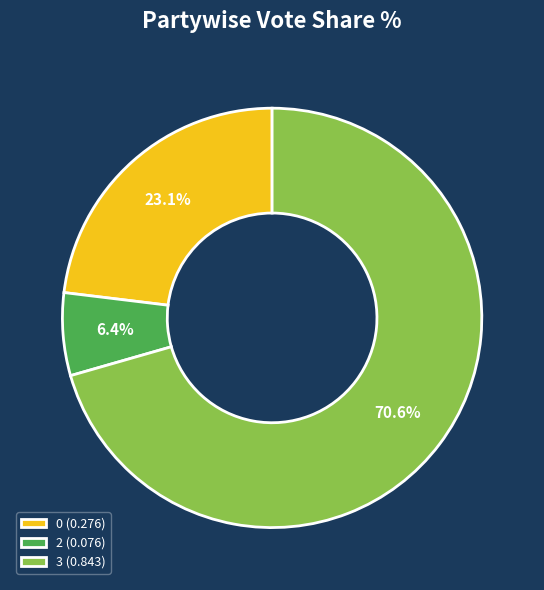

Between 3 (0.843) and 0 (0.276), which is larger?

3 (0.843)